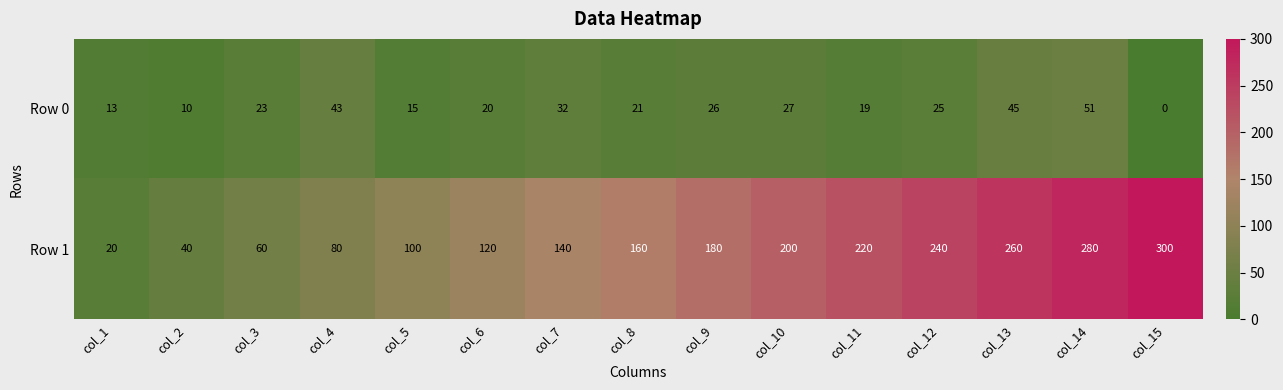

What is the average value of the Row 0 series?

25